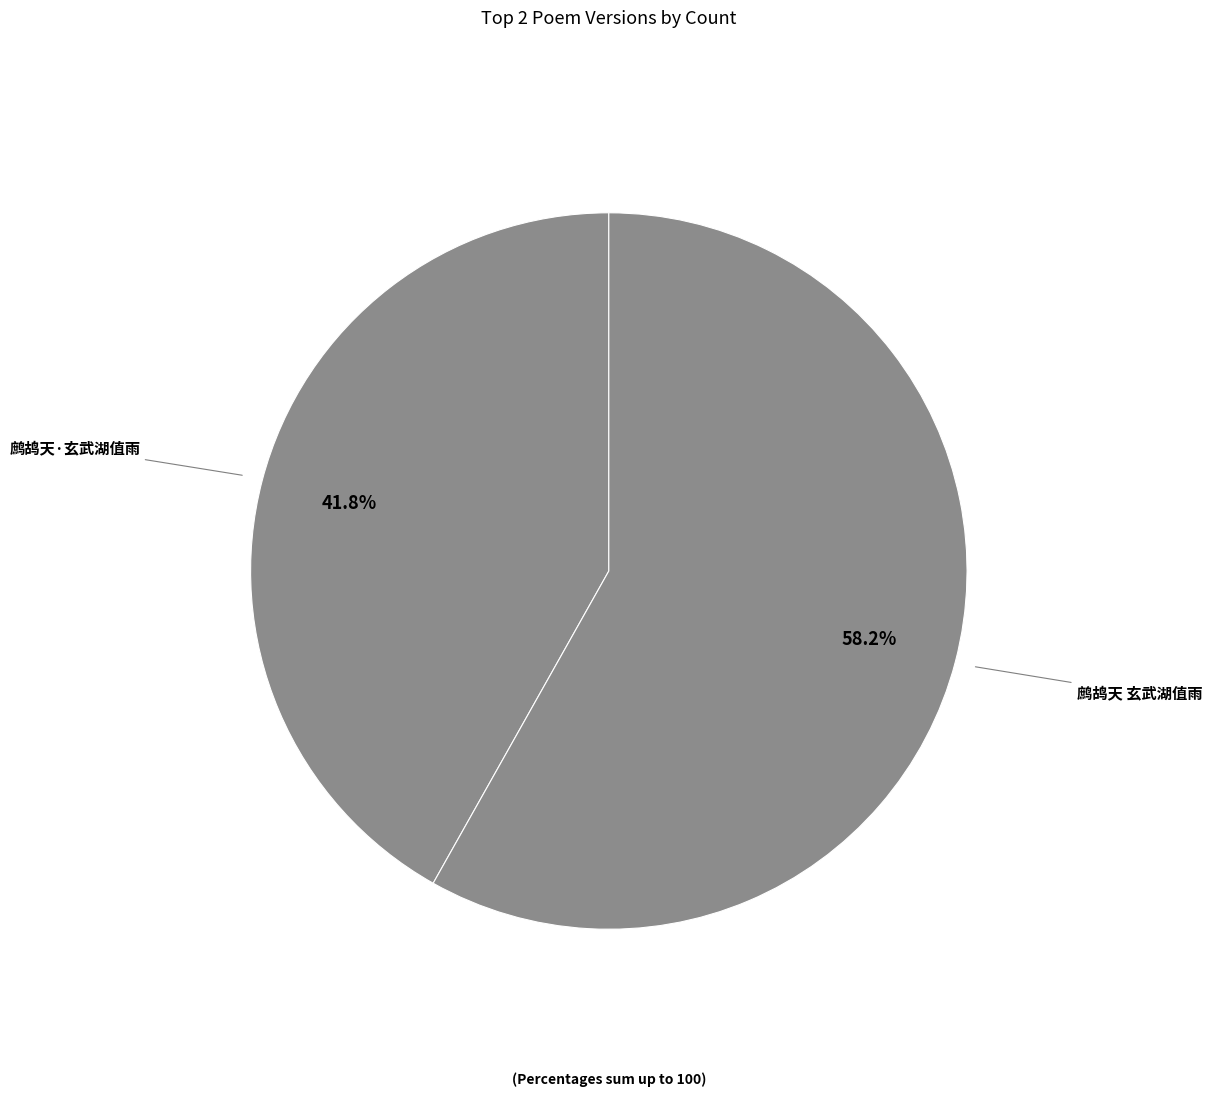

Count the number of slices in the pie.

2